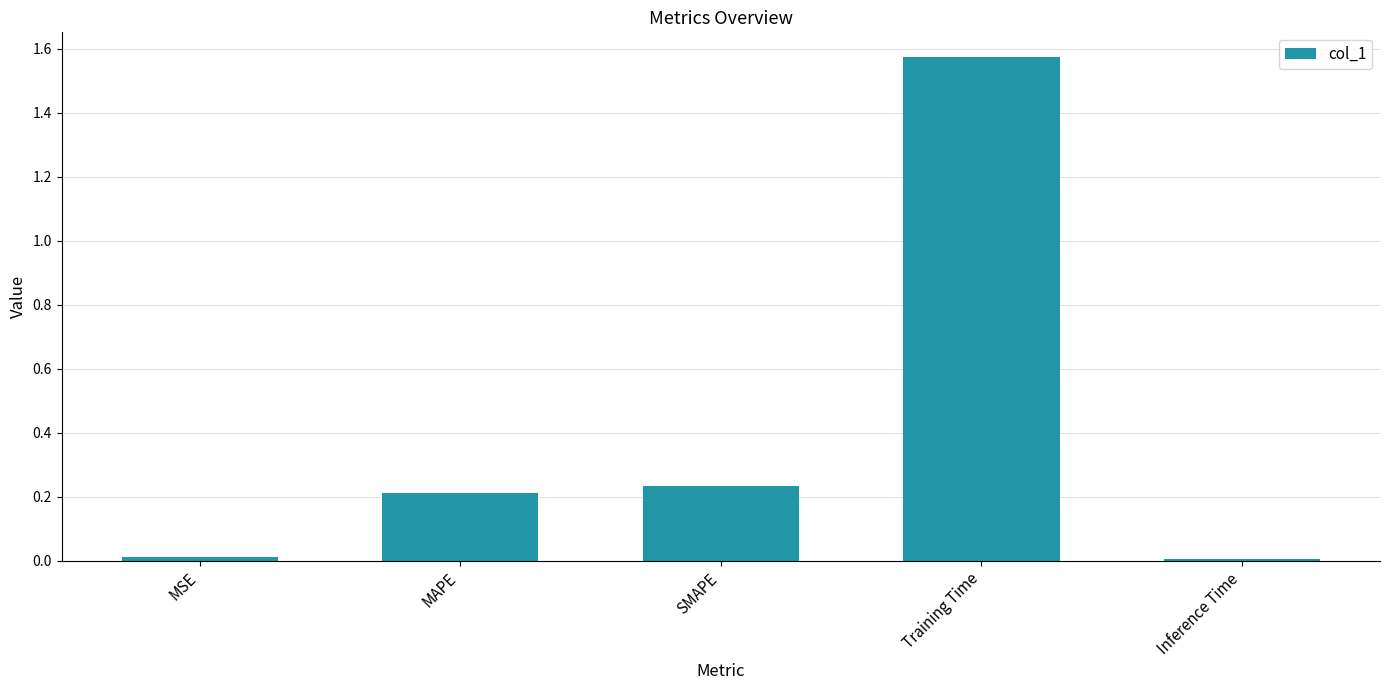

Are the bars grouped side by side (vs. stacked)?

No